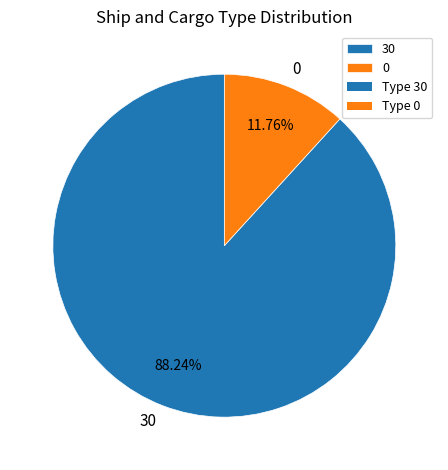

How many segments does this pie chart have?

2